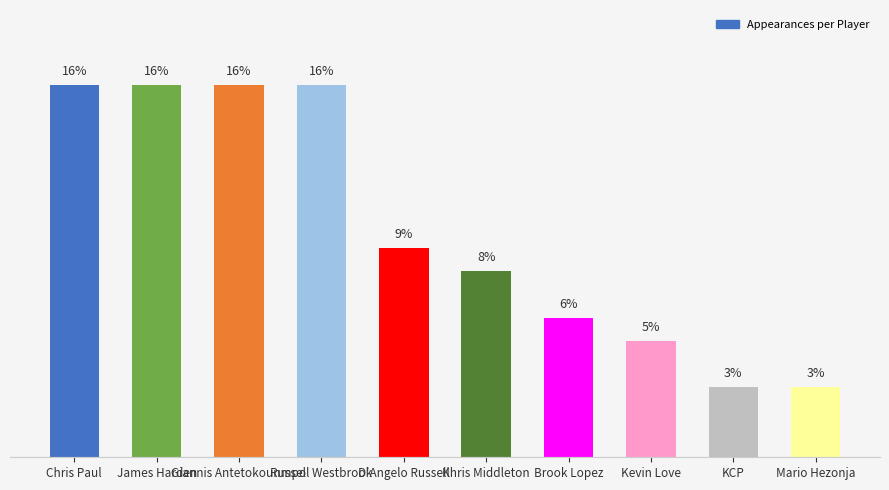

Are the bars horizontal?

No